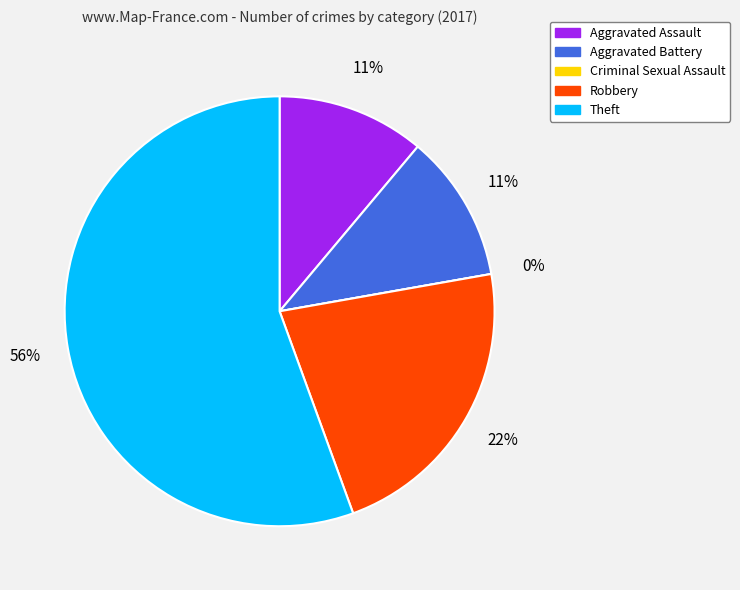

How many segments does this pie chart have?

5